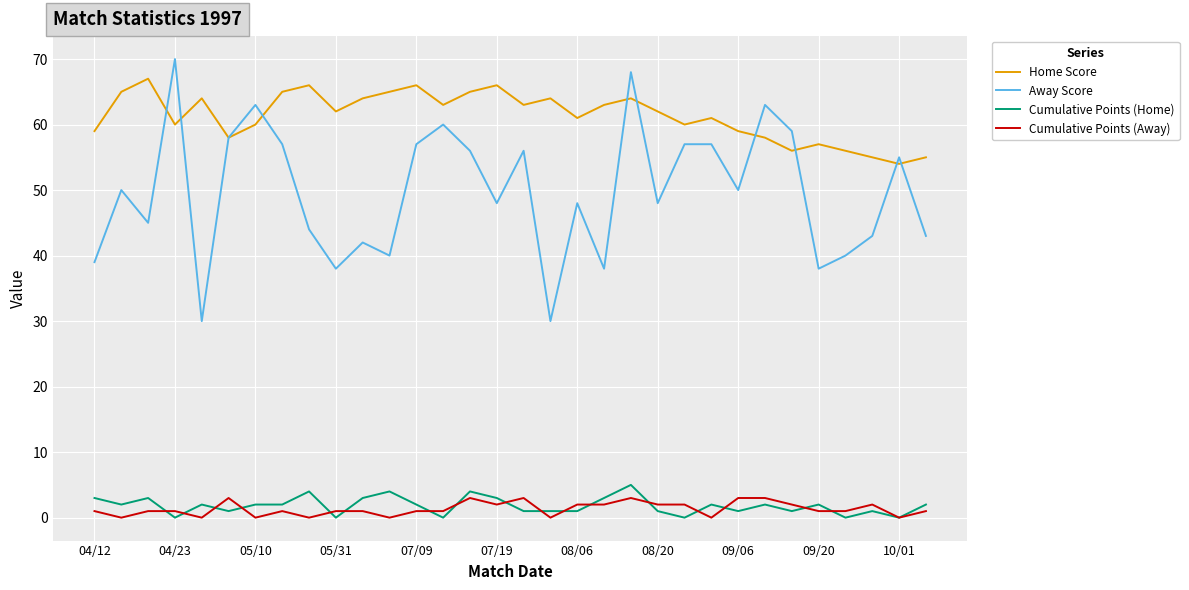

Which series has the largest total across all categories?

Home Score